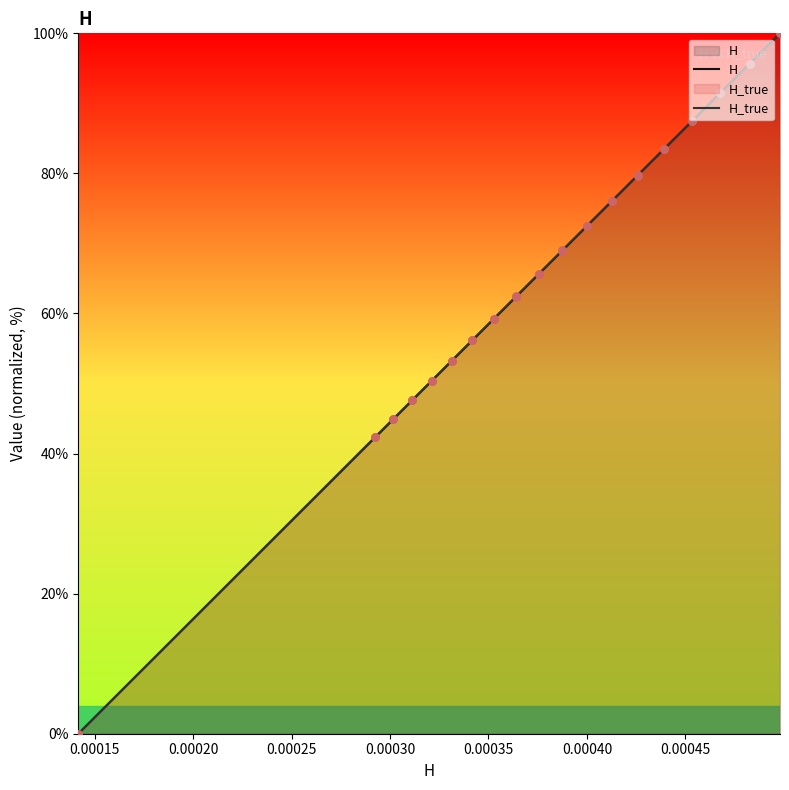

Which series has the largest Y range (max minus min)?

H